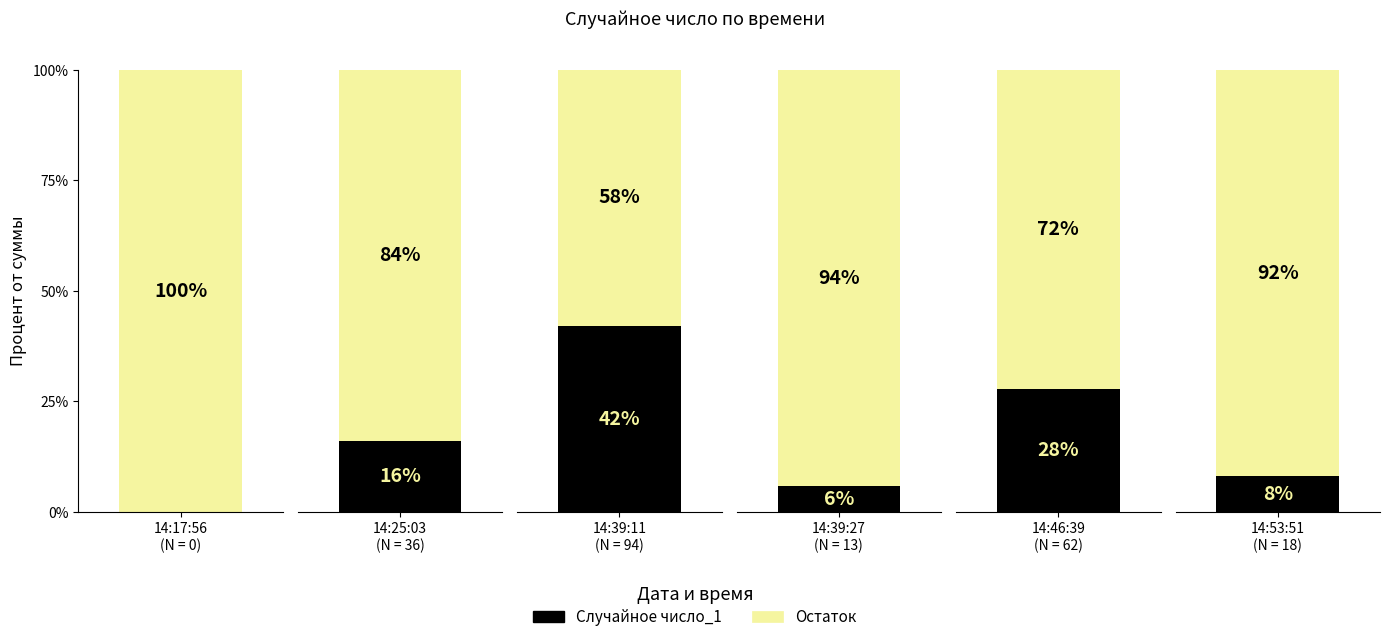

What position from the left is 14:46:39?

5